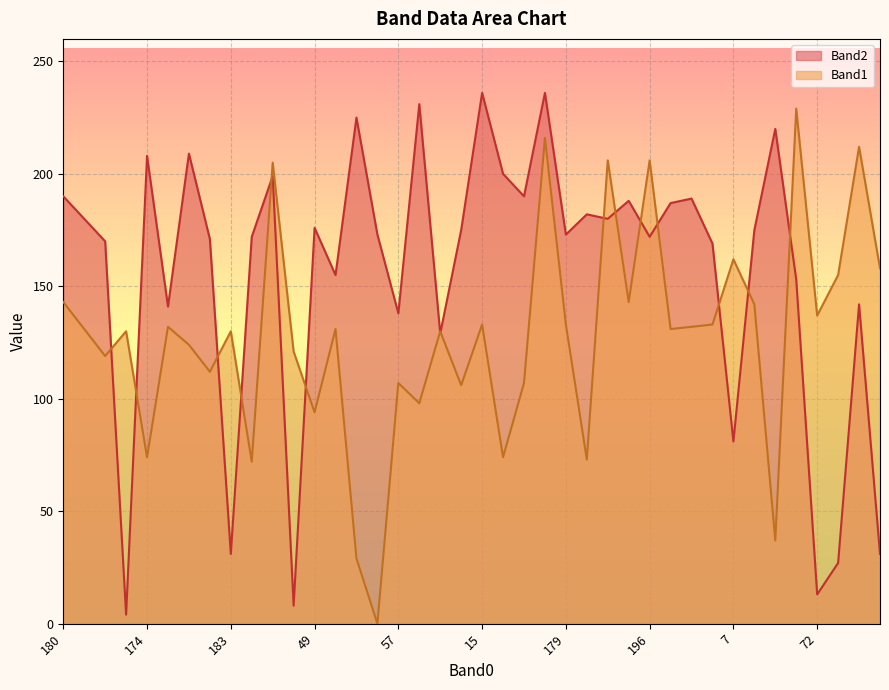

True or false: Band1 line has a value of 158 at 39.

True